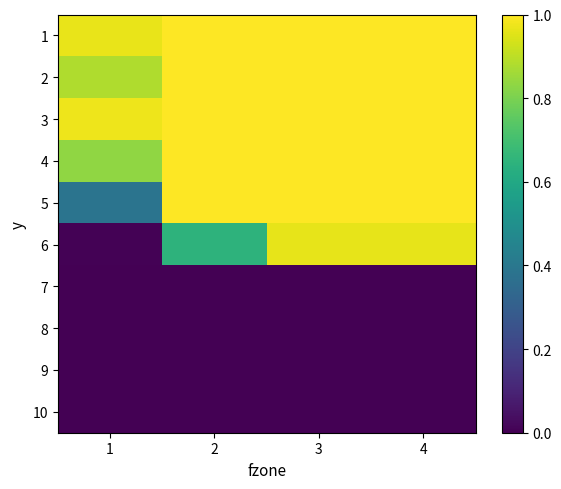

Count the number of data series in this chart.

10